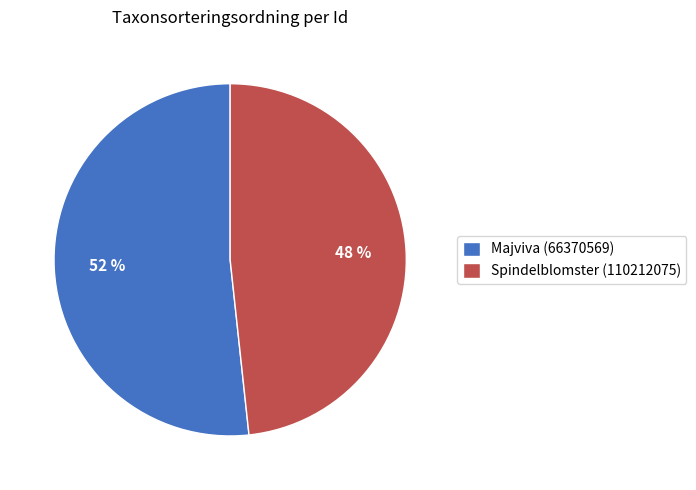

The Majviva (66370569) slice represents 62% of the pie. True or false?

False